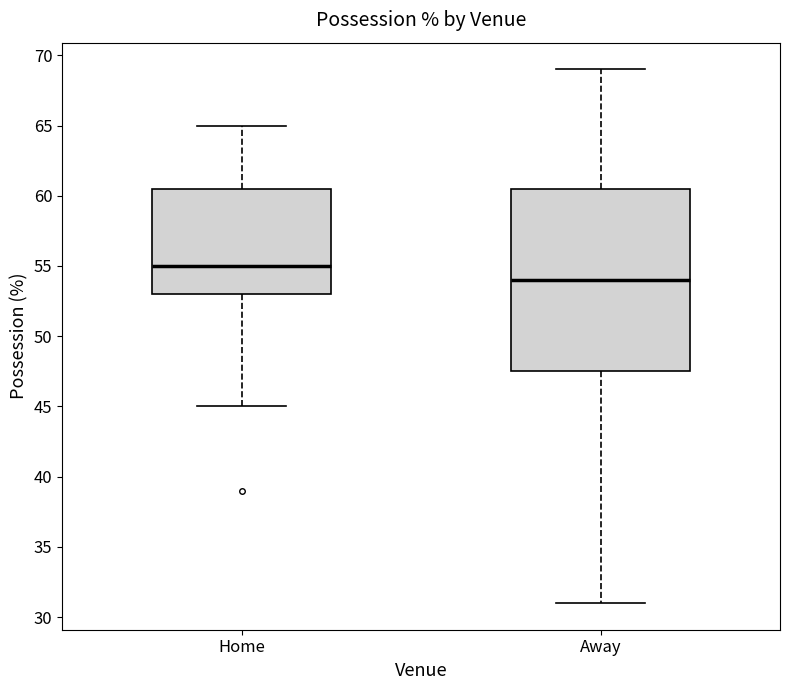

Which box is the tallest, from its lower edge to its upper edge?

Away